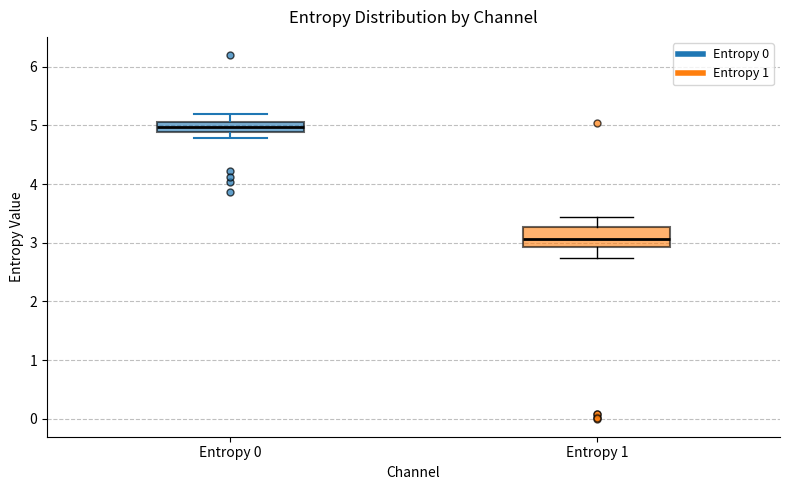

Where is the lower edge of the box for Entropy 0 on the y-axis? The values are not printed on the chart, so give them approximately, as read against the axis.

4.9